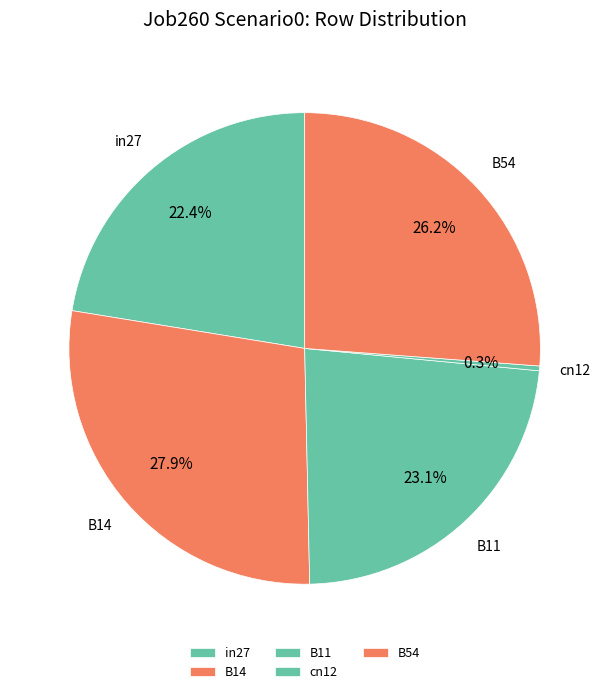

Combined, do B14 and B54 account for over 50%?

Yes